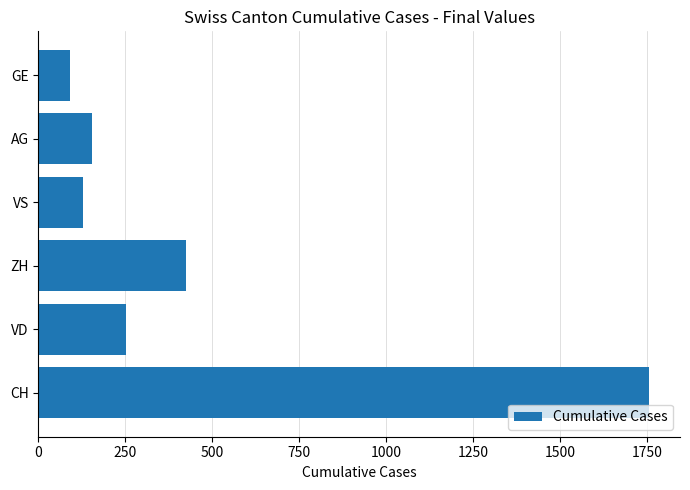

What is the change in value from CH to VS?

-1629